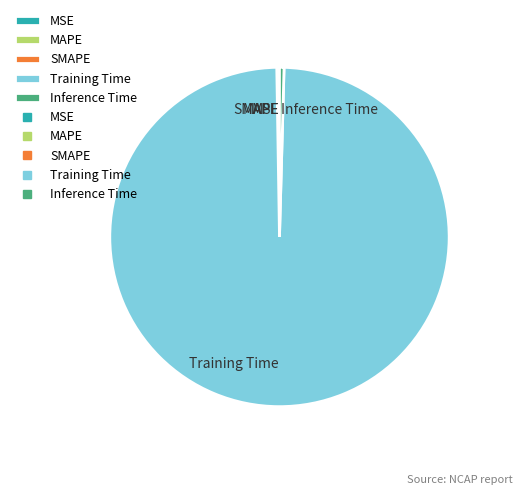

The Training Time slice represents 99% of the pie. True or false?

True